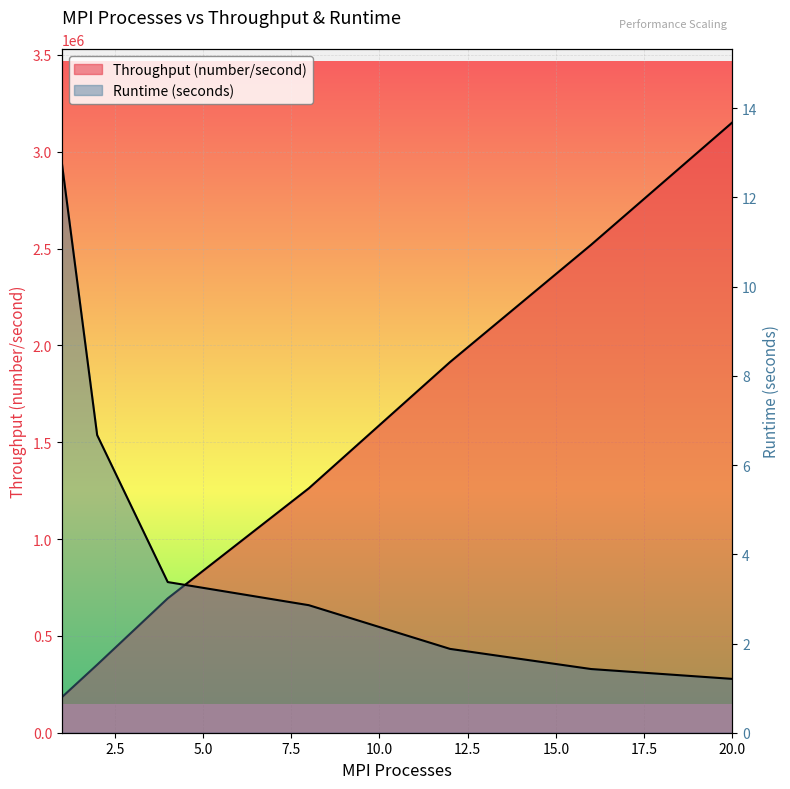

Where is Throughput (number/second) nearest to the value 1667376?

12